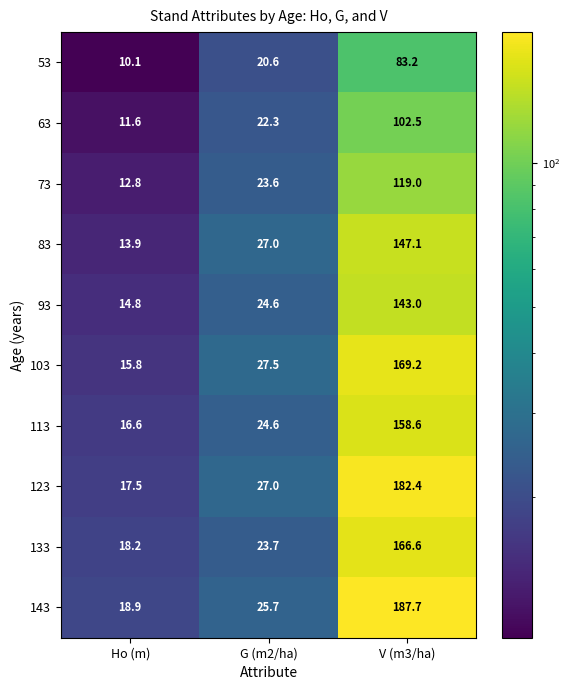

What is the average value of the 93 series?

60.8